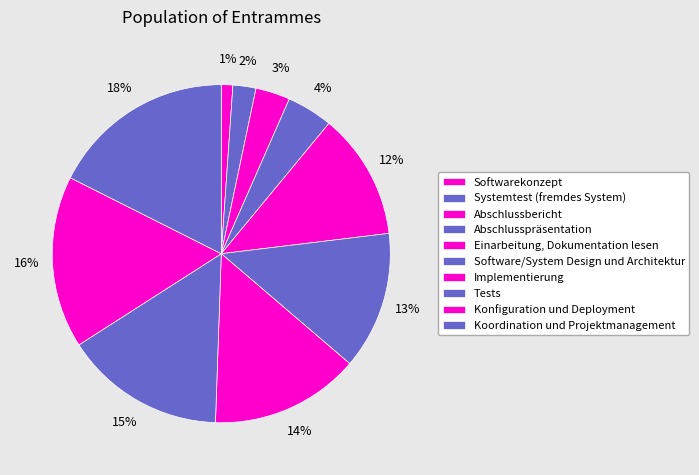

How many segments does this pie chart have?

10